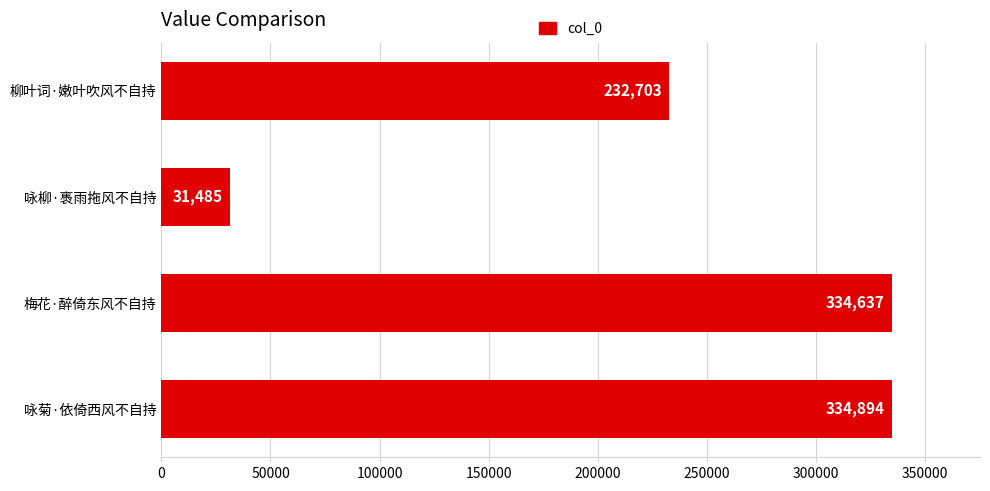

Which has a higher value, 柳叶词·嫩叶吹风不自持 or 咏菊·依倚西风不自持?

咏菊·依倚西风不自持